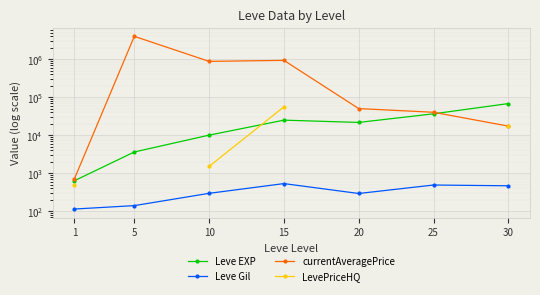

What is the spread (max minus min) of values at 30?

67267.0